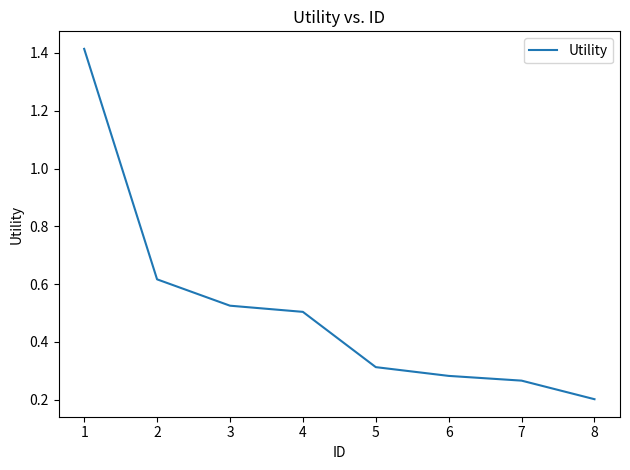

Rank the categories by value from lowest to highest.

8, 7, 6, 5, 4, 3, 2, 1